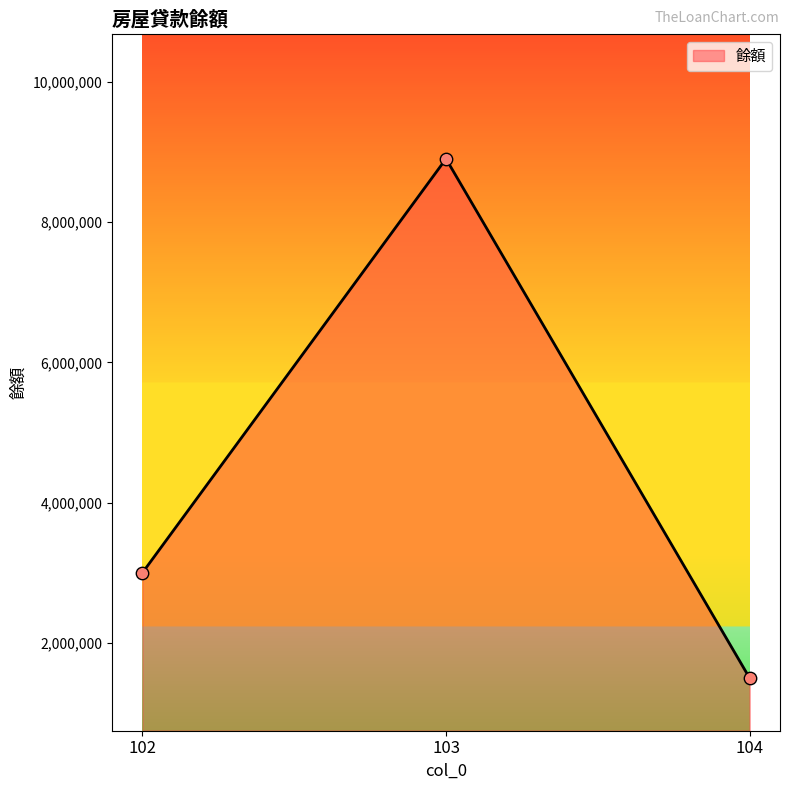

Between 104 and 102, which is larger?

102